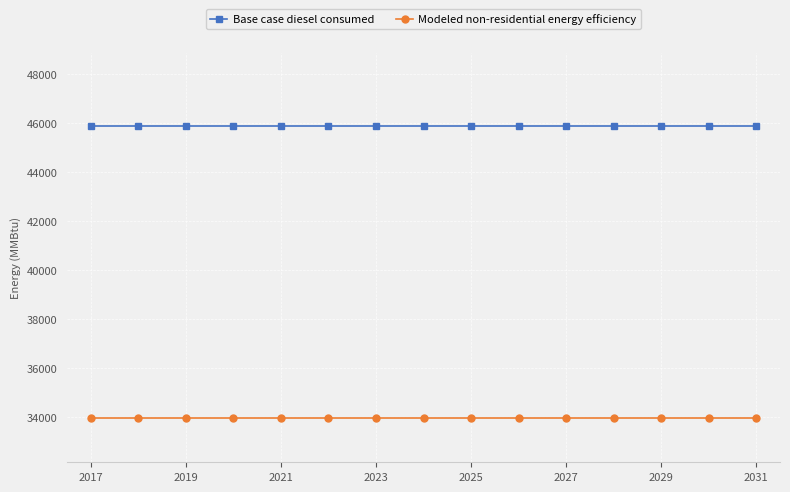

At how many categories does at least one series exceed 41465?

15